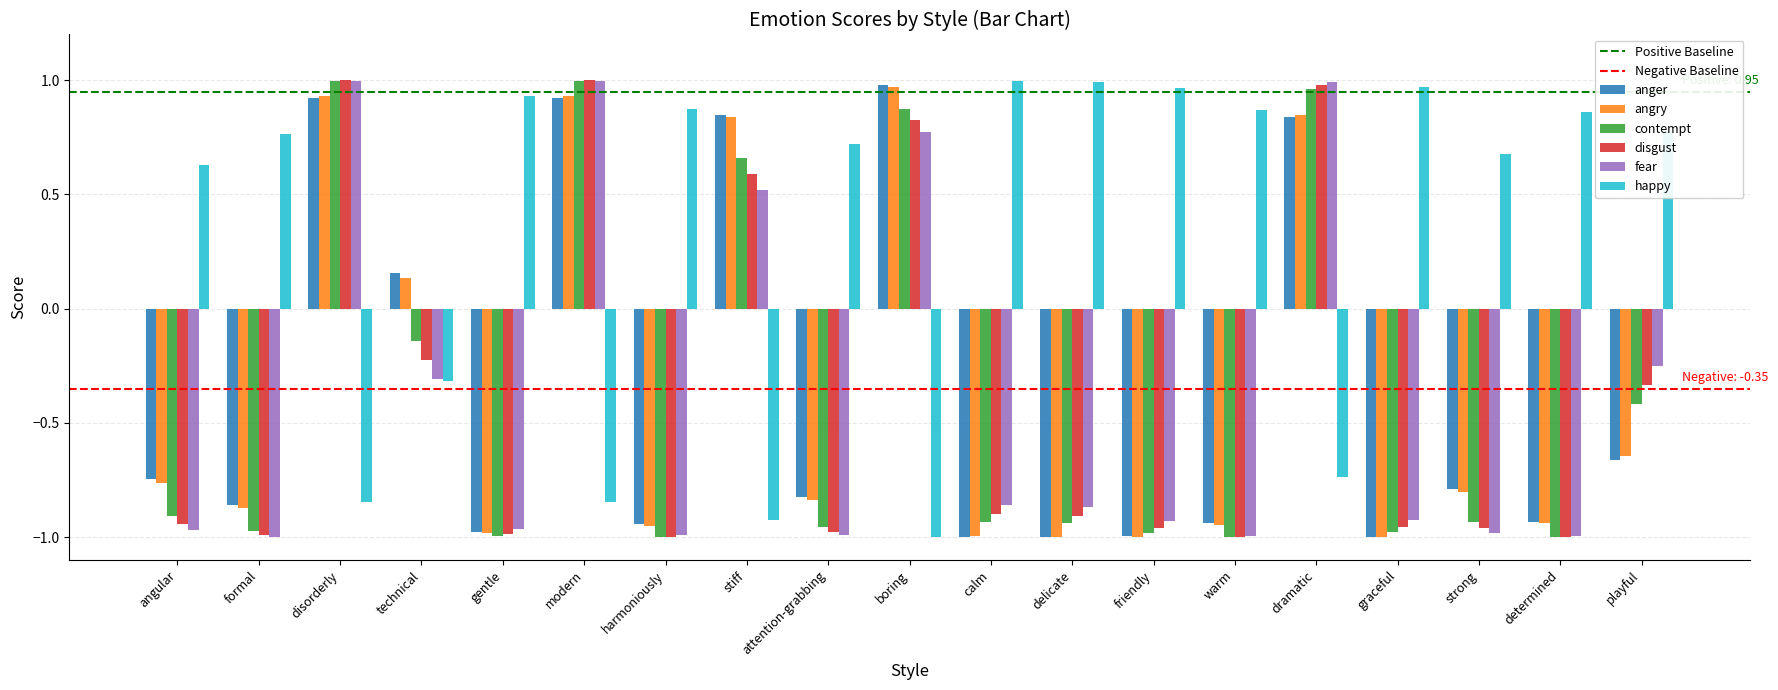

Between modern and friendly, which series saw the biggest shift?

contempt